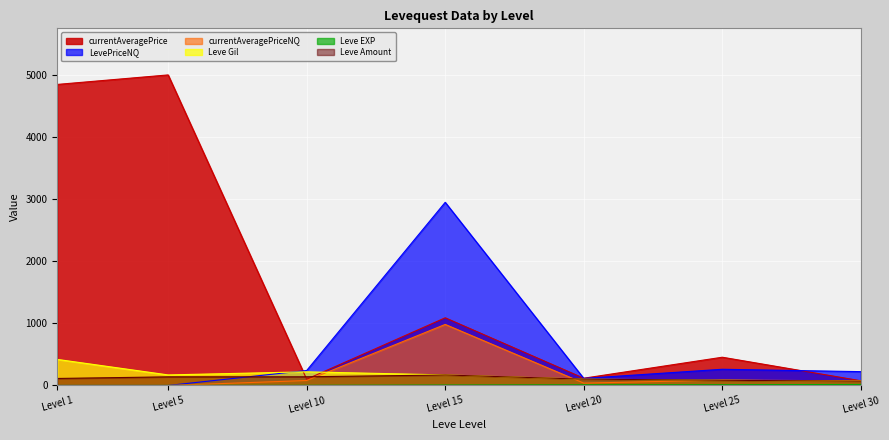

Does the chart display data point markers on the line(s)?

No